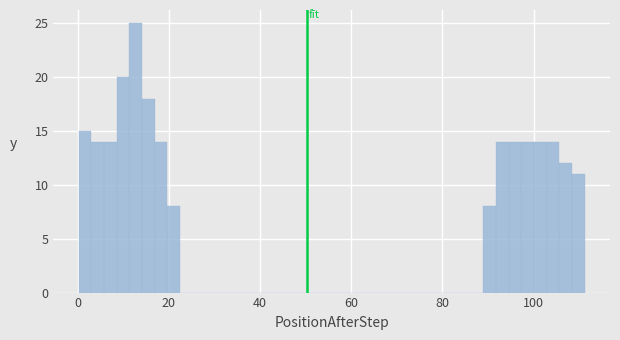

Read against the x-axis, roughly where is the centre of the tallest bar?

12